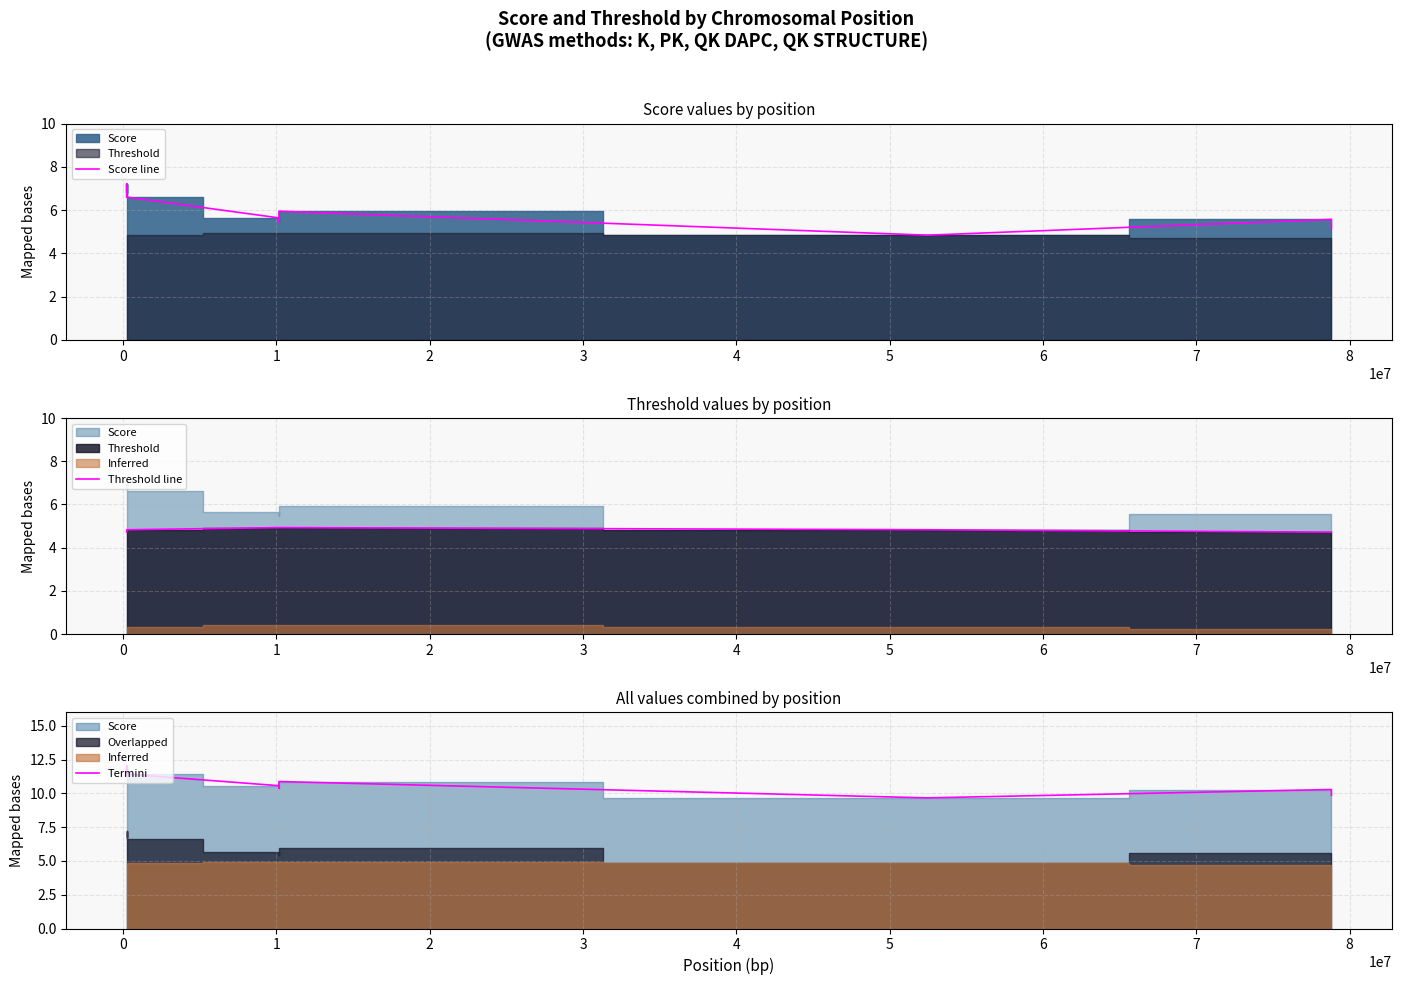

What is the value of the Threshold line point at the 8th from the left?

4.8